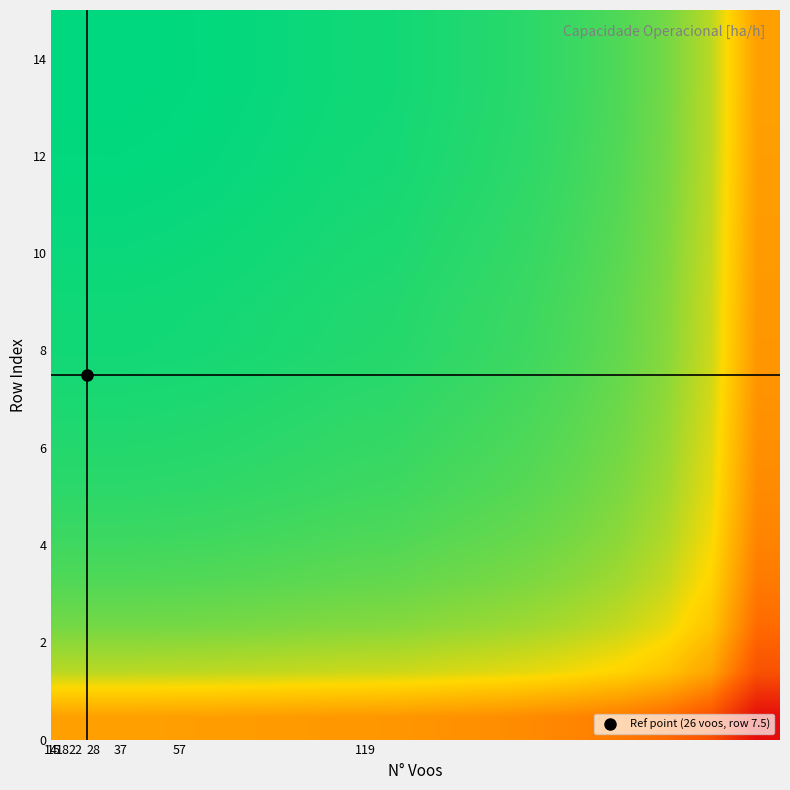

At how many categories does at least one series exceed 2?

16